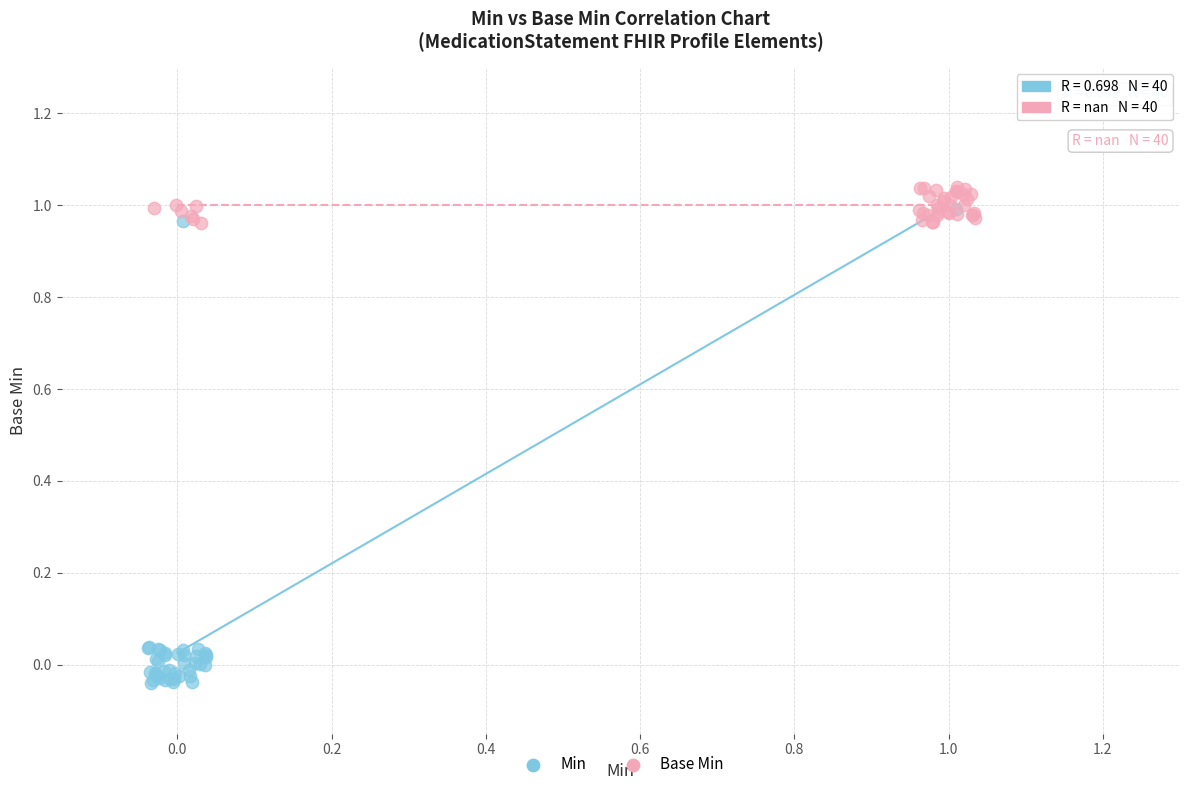

Which series contains the lowest Y value?

Min